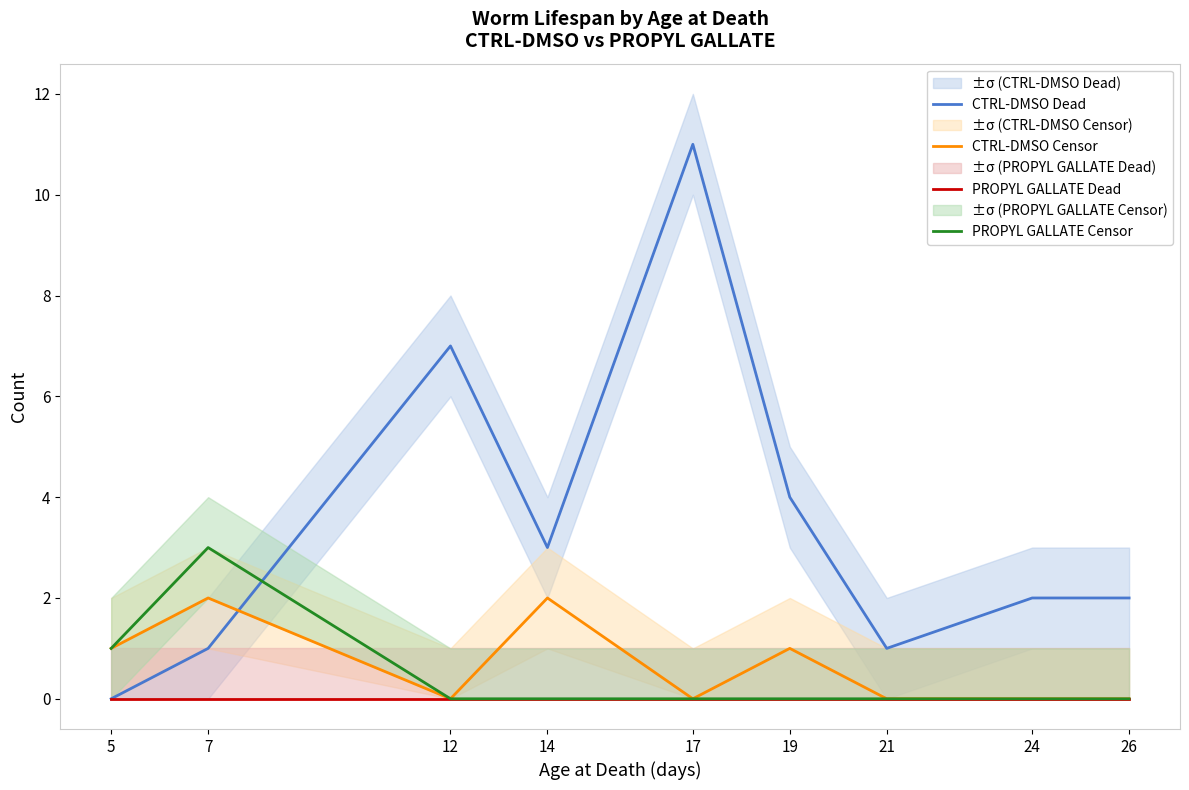

Rank the series at 17 from highest to lowest value.

CTRL-DMSO Dead, CTRL-DMSO Censor, PROPYL GALLATE Dead, PROPYL GALLATE Censor